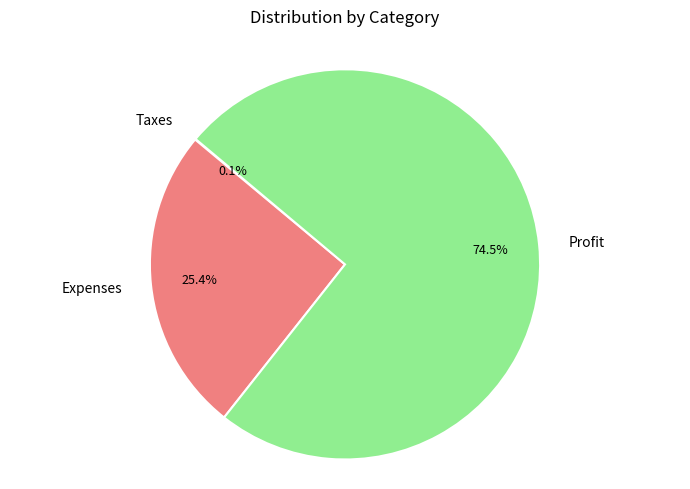

To the nearest percent, what is the difference between the largest and smallest slice percentages?

74%